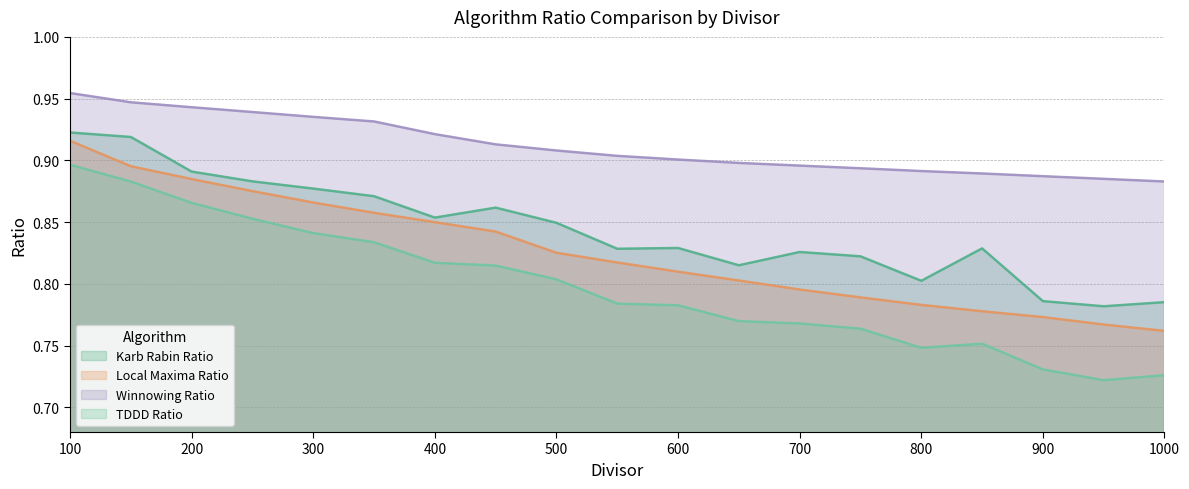

List the series in order of their peak value, highest first.

Winnowing Ratio, Karb Rabin Ratio, Local Maxima Ratio, TDDD Ratio